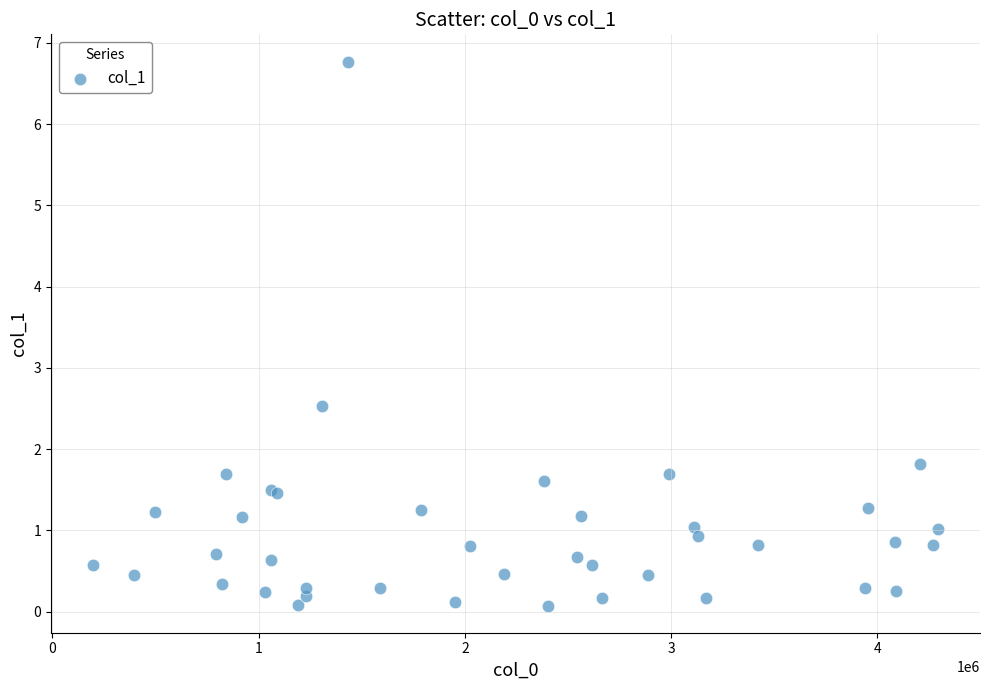

What Y value in the scatter plot is closest to 3?

2.5